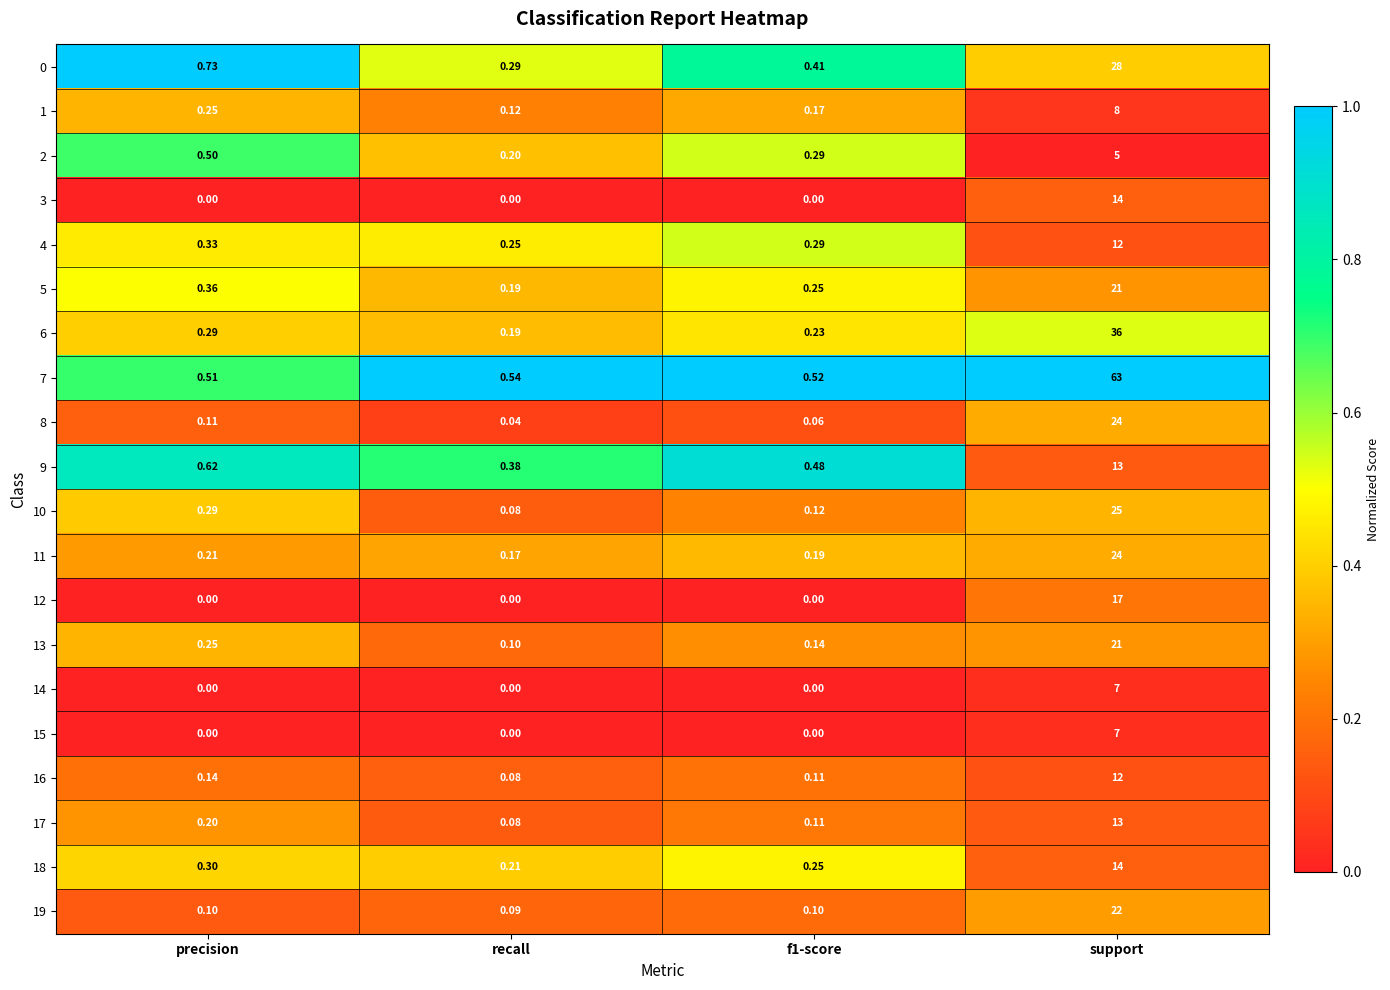

Is the value of 5 at recall greater than the value of 17 at f1-score?

Yes